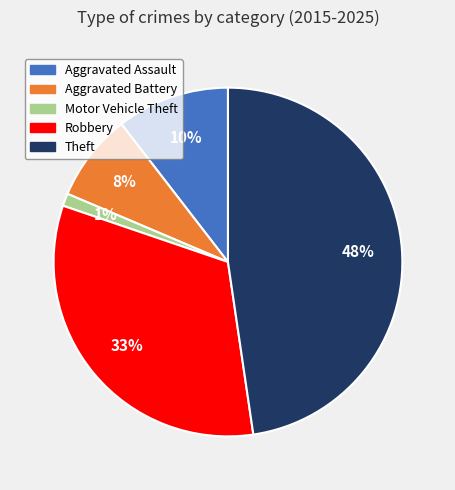

True or false: Aggravated Battery accounts for 1% of the total.

False